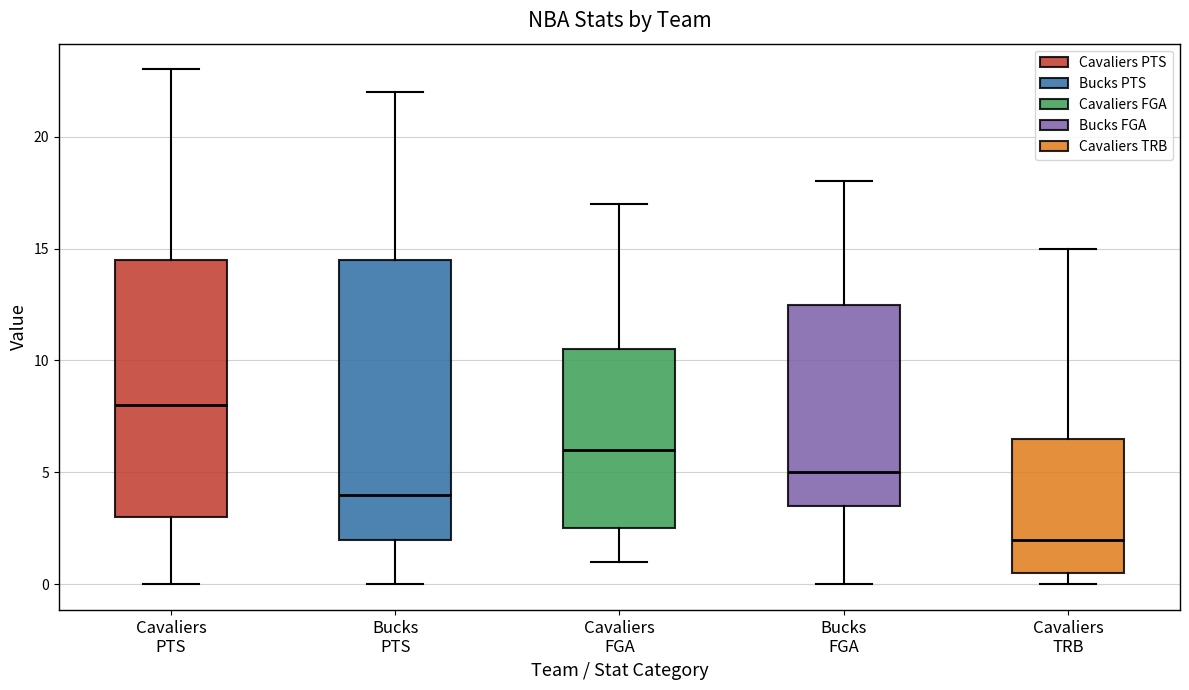

Reading left to right, read every box against the y-axis: the position of its median line, the range the box covers, and the ends of its whiskers. The values are not printed on the chart, so give them approximately, as read against the axis.

Cavaliers PTS: median 8.0, box 3.0 to 14.5, whiskers 0.0 to 23.0
Bucks PTS: median 4.0, box 2.0 to 14.5, whiskers 0.0 to 22.0
Cavaliers FGA: median 6.0, box 2.5 to 10.5, whiskers 1.0 to 17.0
Bucks FGA: median 5.0, box 3.5 to 12.5, whiskers 0.0 to 18.0
Cavaliers TRB: median 2.0, box 0.5 to 6.5, whiskers 0.0 to 15.0